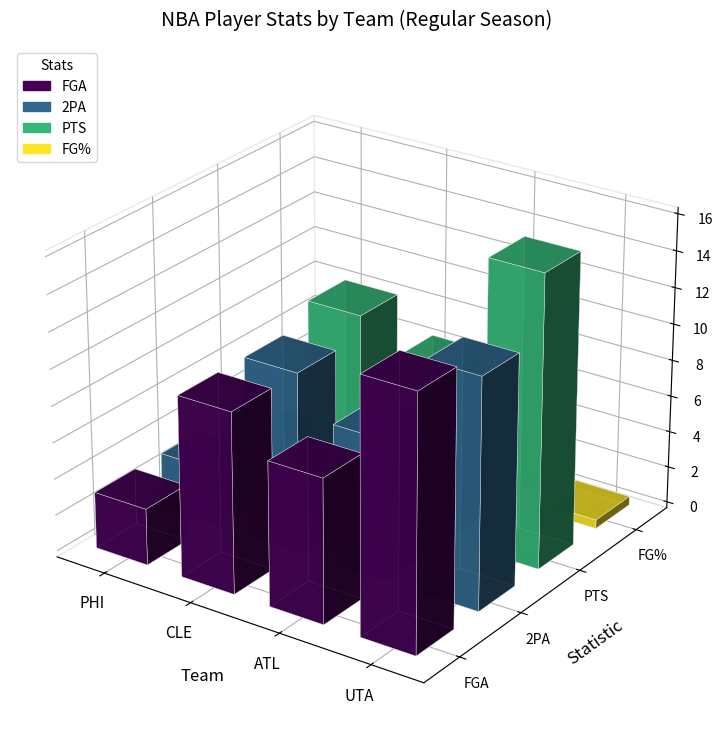

The 2PA series shows 9.9 at 1. True or false?

True